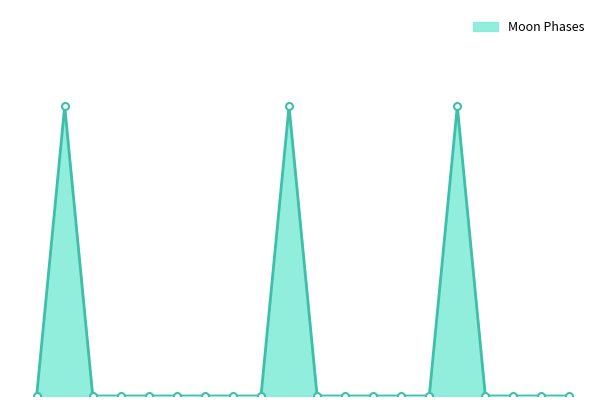

Does the chart have visible grid lines?

No